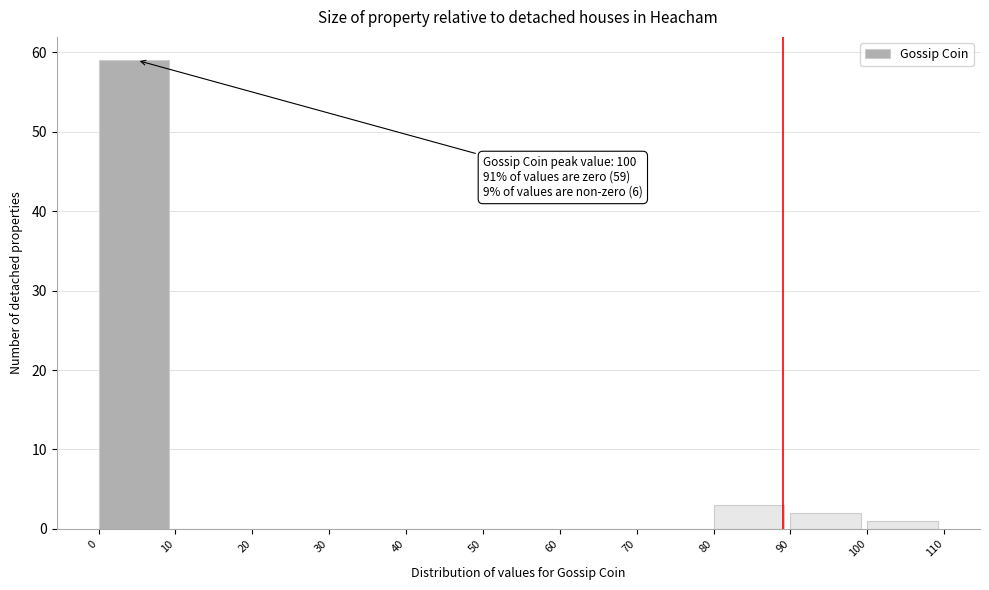

Which range on the x-axis has the tallest bar?

0 to 10